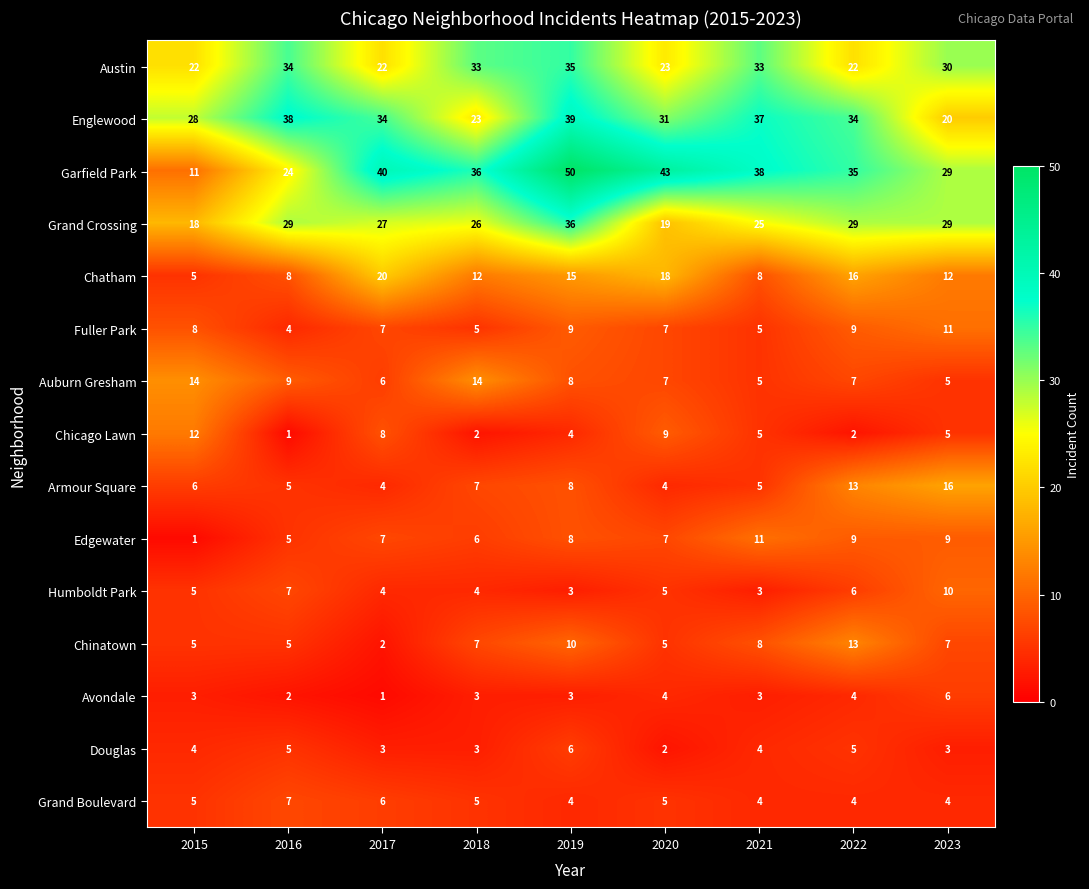

The Chicago Lawn series shows 12 at 2015. True or false?

True